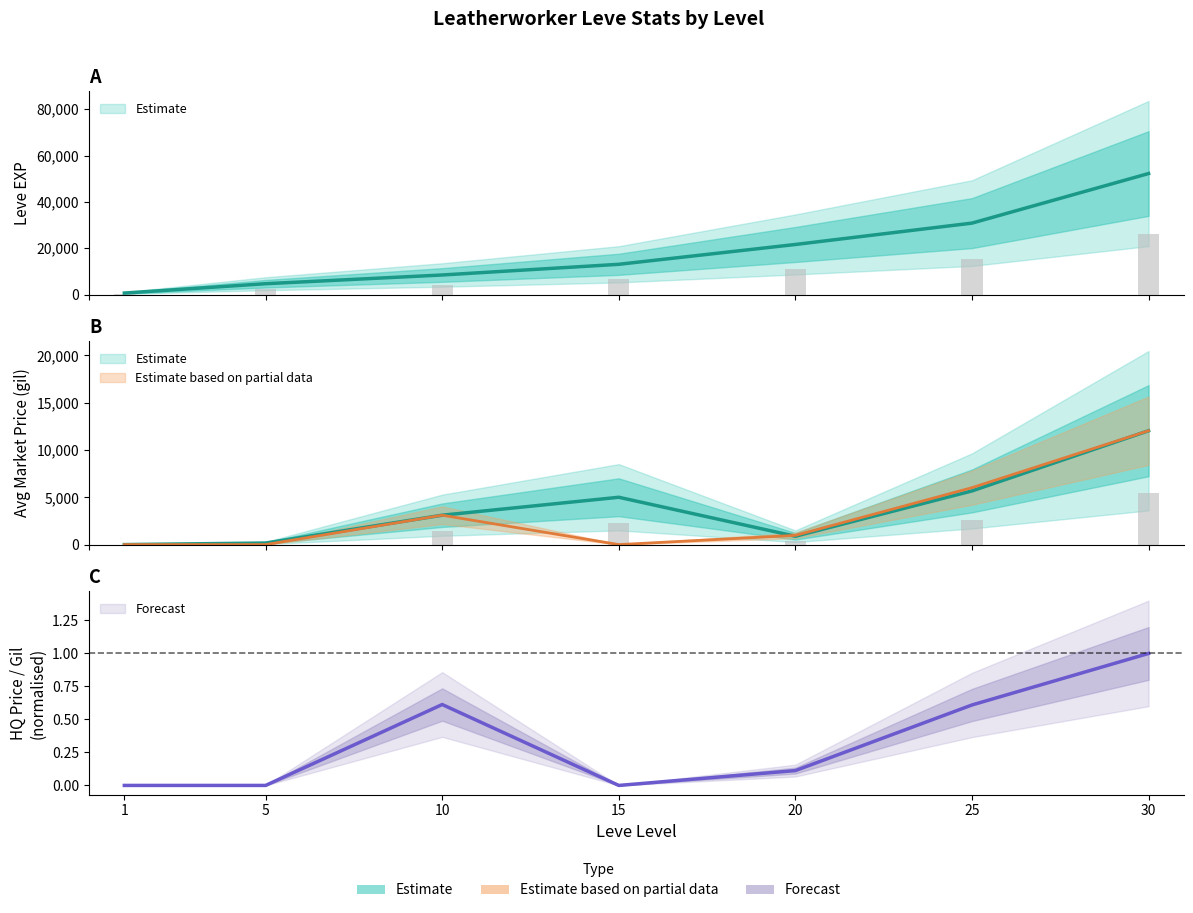

How many values in the currentAveragePriceHQ series exceed 974?

3